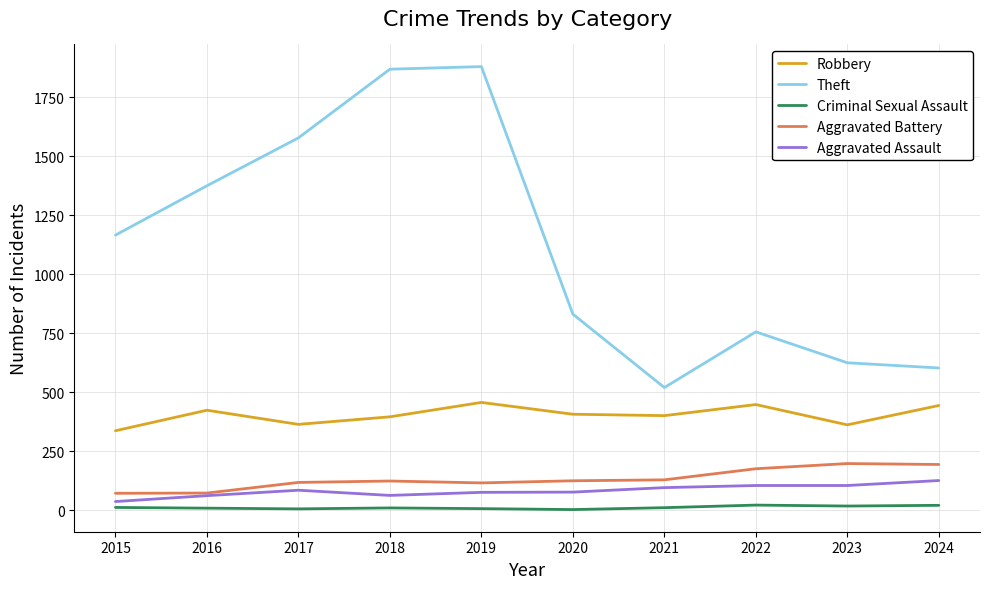

Is the value of Aggravated Battery at 2017 greater than the value of Robbery at 2016?

No